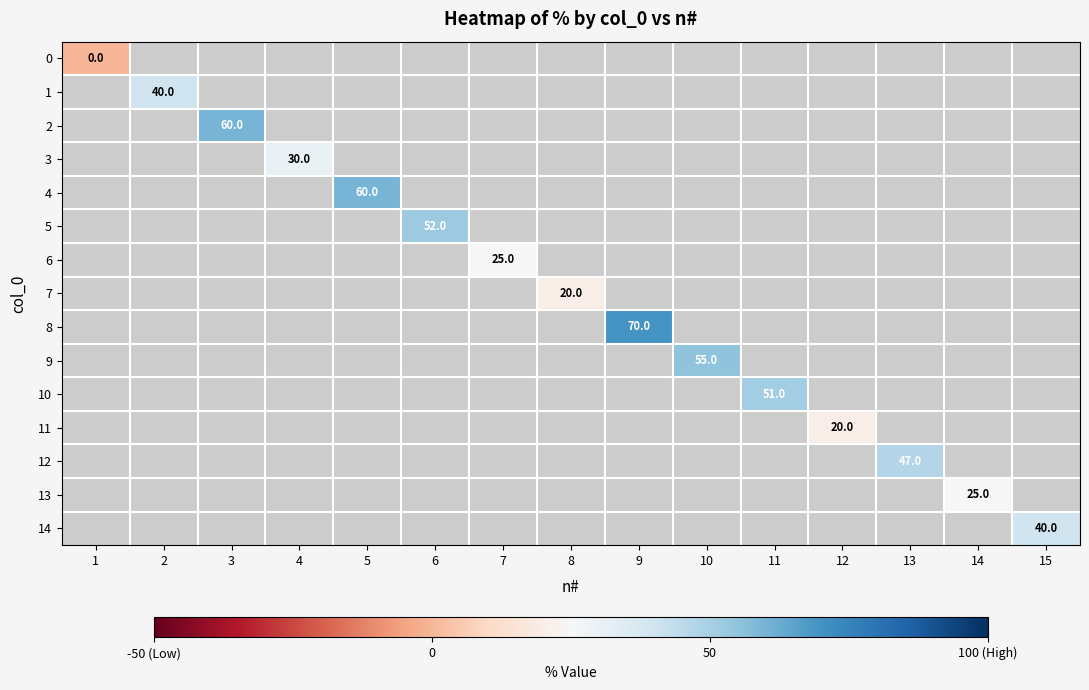

True or false: 2 has a value of 60 at 3.

True